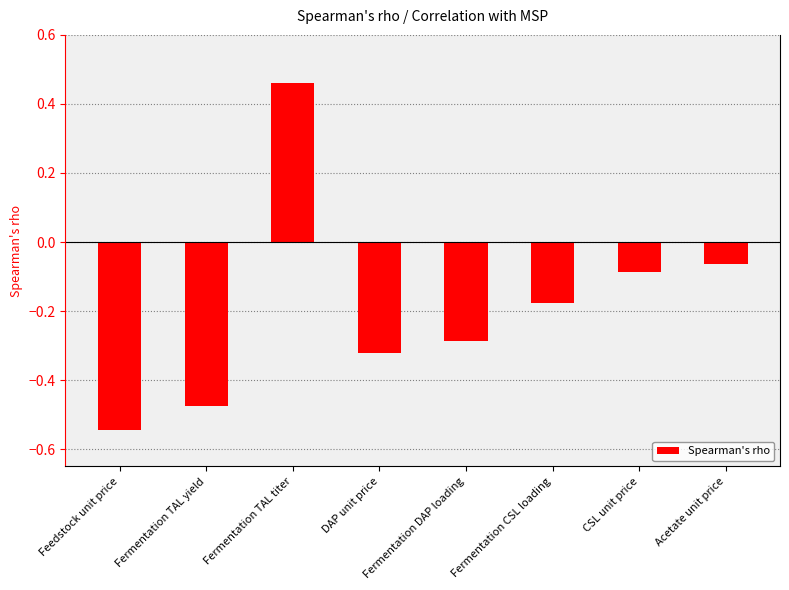

What is the change in value from Fermentation TAL titer to DAP unit price?

-0.8